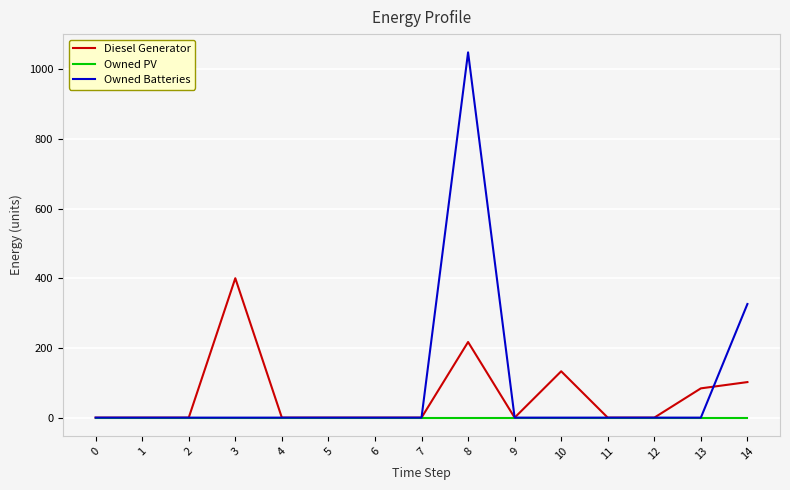

Reading left to right, what are all the values shown in this chart?

Diesel Generator: 0	0	0	400	0	0	0	0	217	0	133	0	0	84	102
Owned PV: 0	0	0	0	0	0	0	0	0	0	0	0	0	0	0
Owned Batteries: 0	0	0	0	0	0	0	0	1048	0	0	0	0	0	326